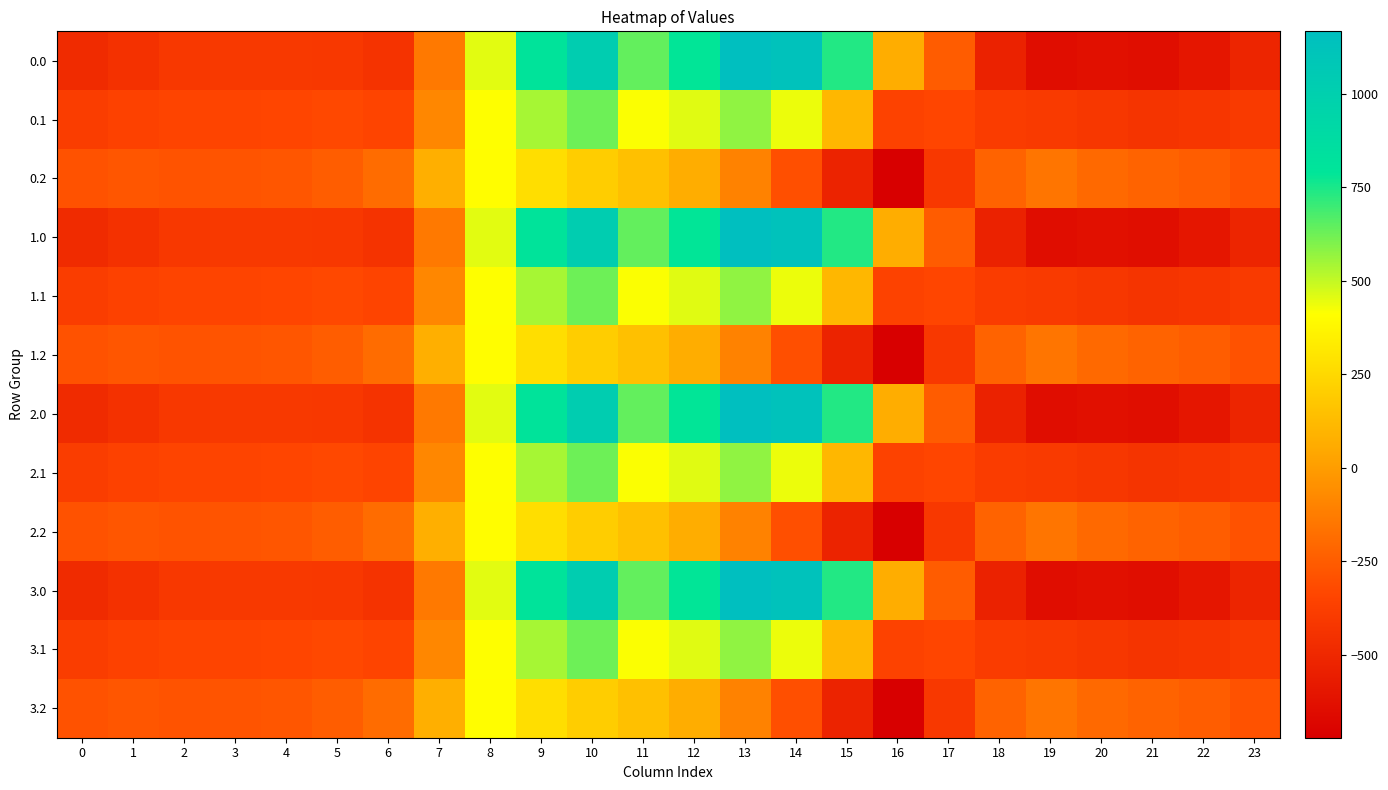

At which category is the sum across all series the highest?

10